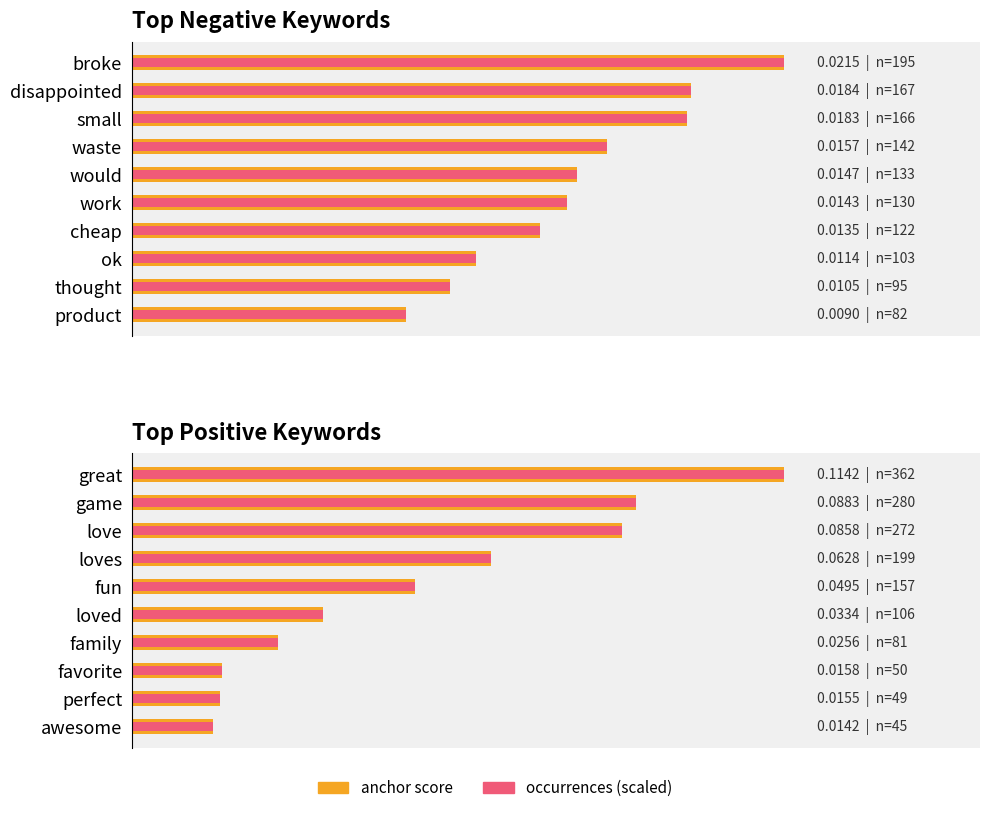

What are all the series names shown in the legend?

anchor score, occurrences (scaled)